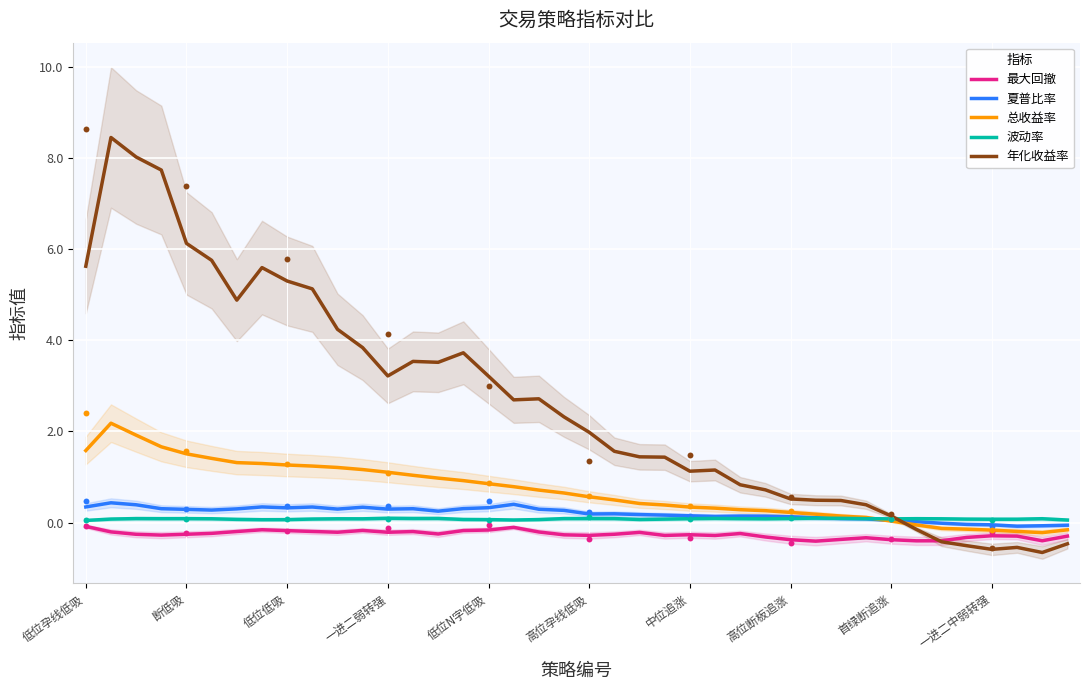

Which series contains the highest Y value?

年化收益率